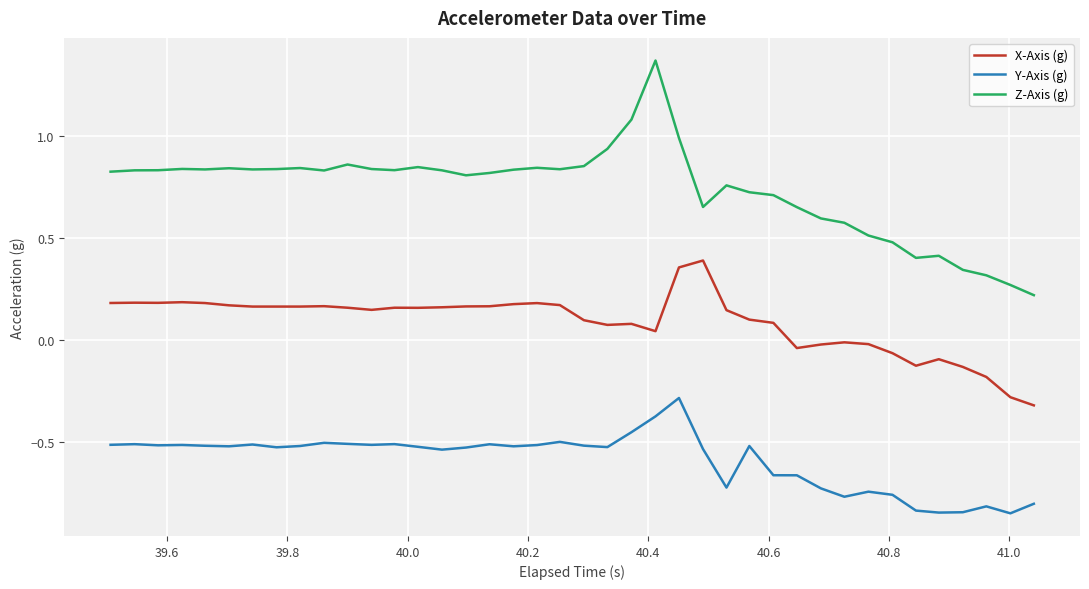

Which series has the largest range (max minus min)?

Z-Axis (g)